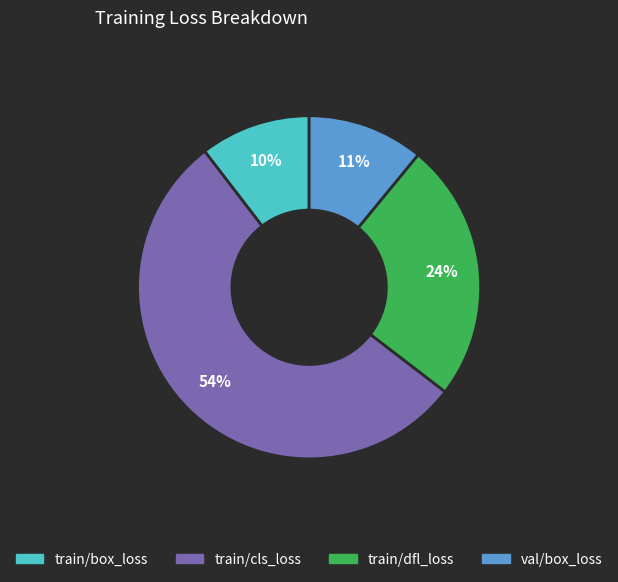

Is there a majority slice in this chart?

Yes